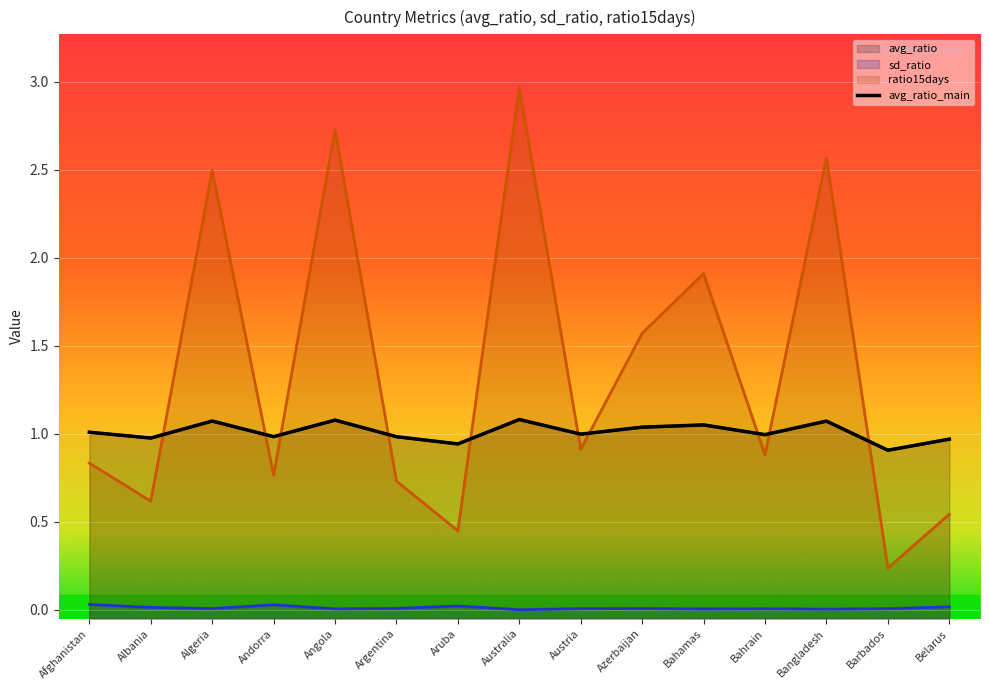

Reading left to right, list all the values displayed in this chart.

avg_ratio: 1.0	1.0	1.1	1.0	1.1	1.0	0.9	1.1	1.0	1.0	1.1	1.0	1.1	0.9	1.0
sd_ratio: 0.0	0.0	0.0	0.0	0.0	0.0	0.0	0.0	0.0	0.0	0.0	0.0	0.0	0.0	0.0
ratio15days: 0.8	0.6	2.5	0.8	2.7	0.7	0.4	3.0	0.9	1.6	1.9	0.9	2.6	0.2	0.5